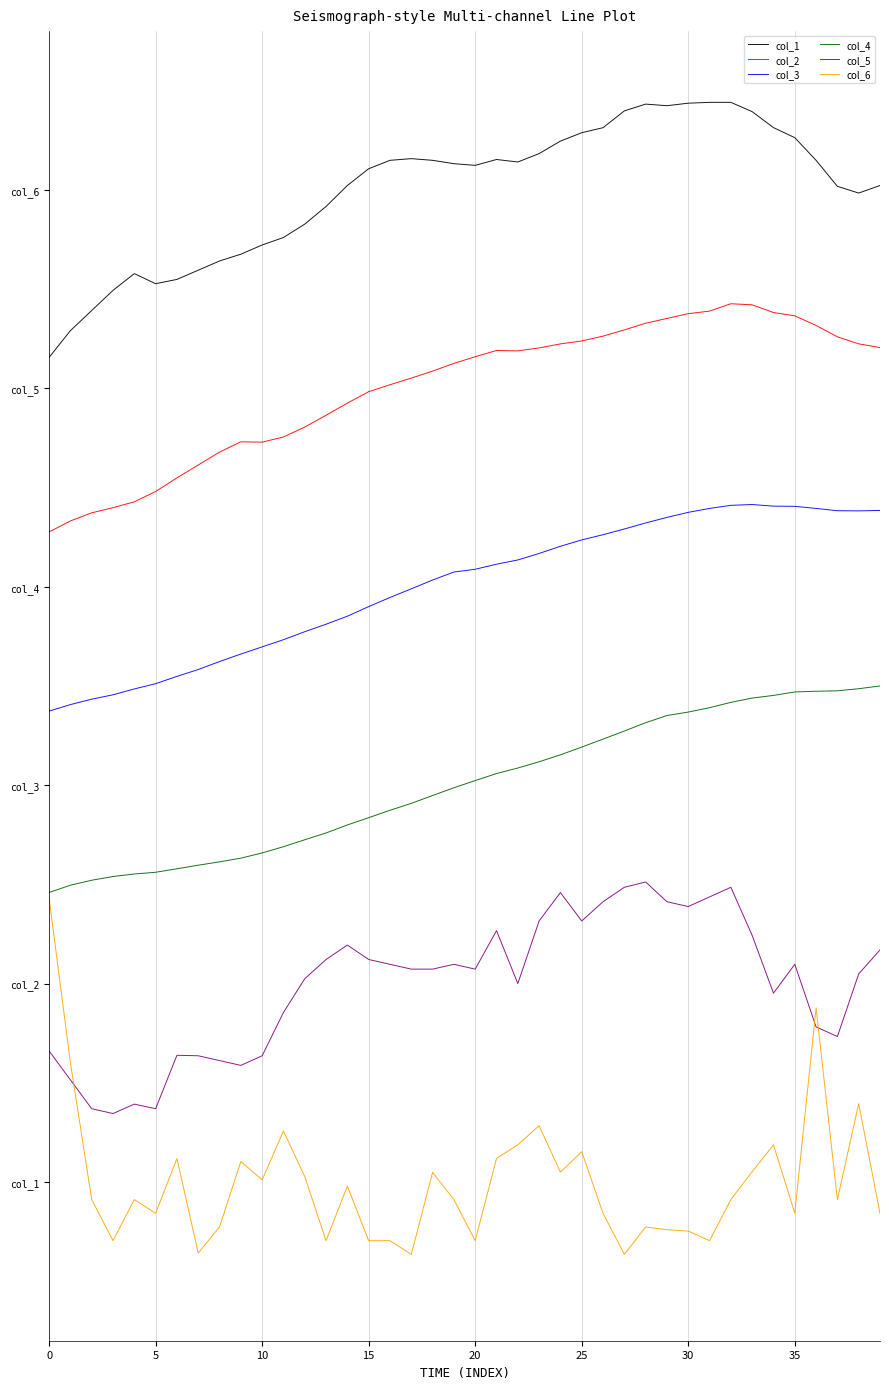

Where is the first local minimum for col_3?

38